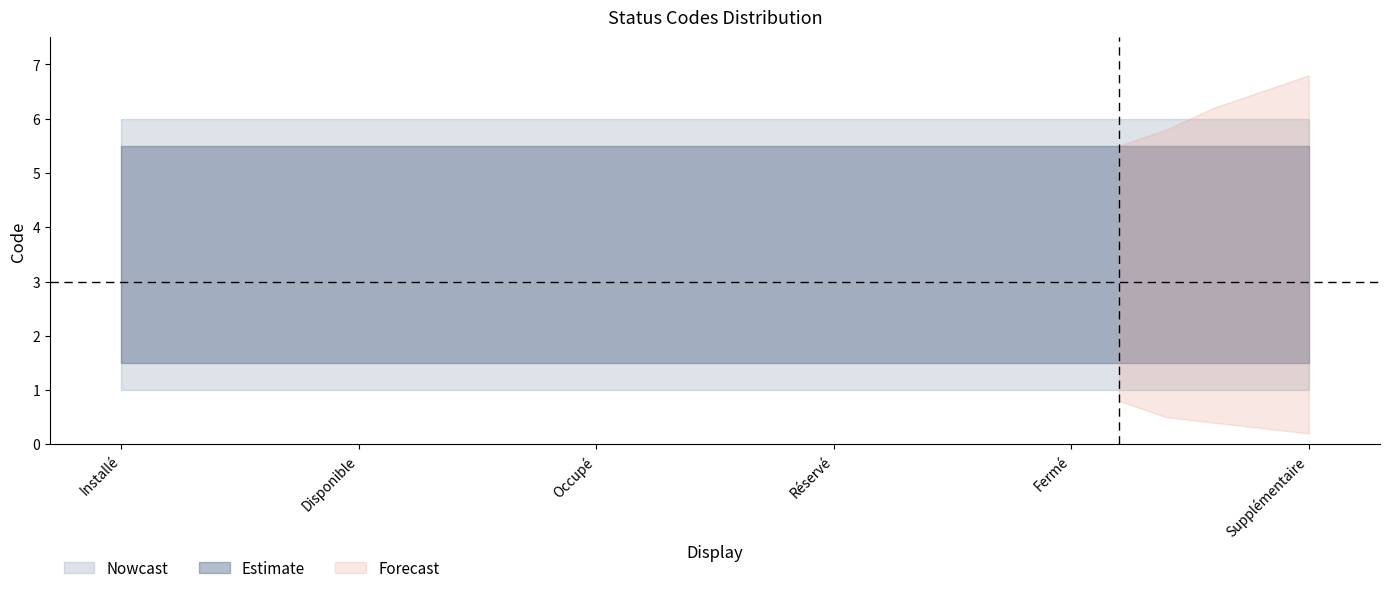

The Installé series shows 2 at Installé. True or false?

False